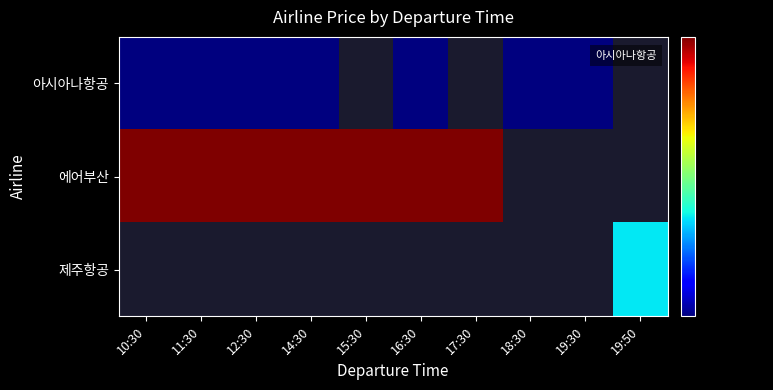

At 19:30, list the series in order from largest to smallest.

아시아나항공, 에어부산, 제주항공